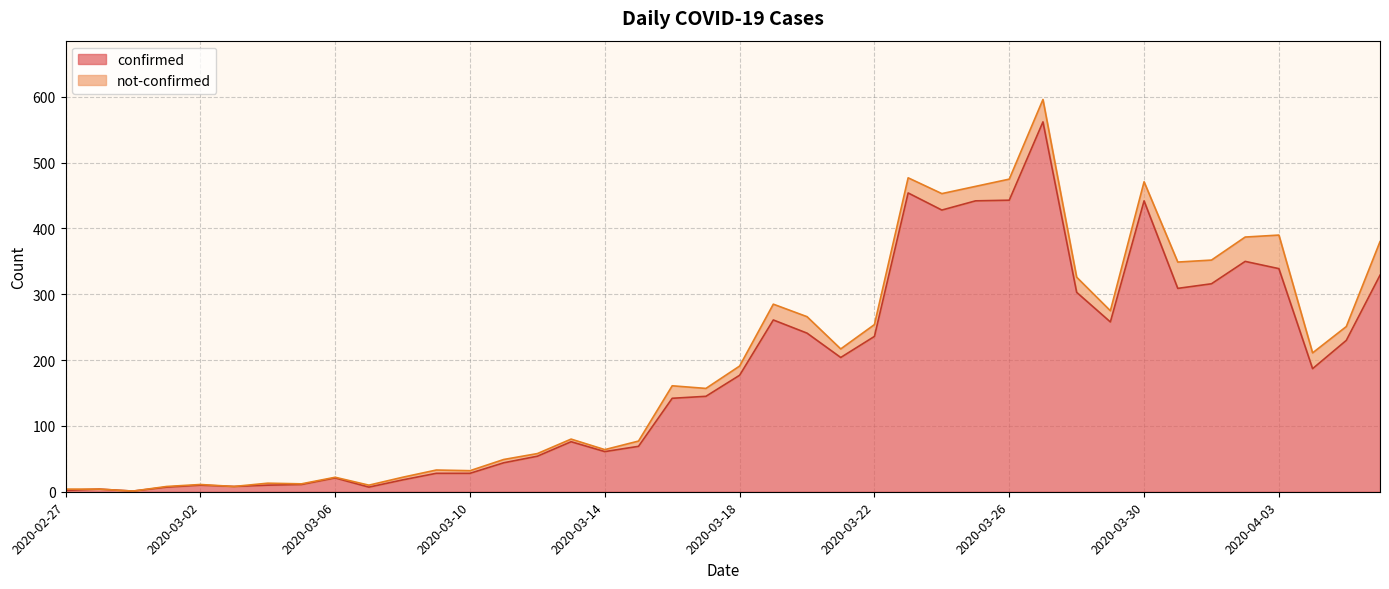

True or false: there are more than 1 points higher than both neighbors.

True